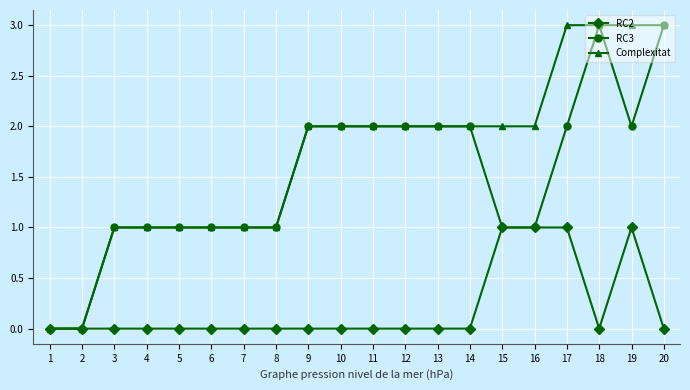

The Complexitat series shows 1 at 3. True or false?

True